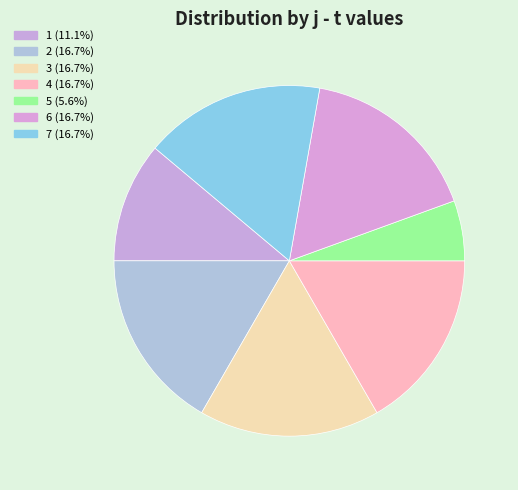

True or false: 5 accounts for 6% of the total.

True